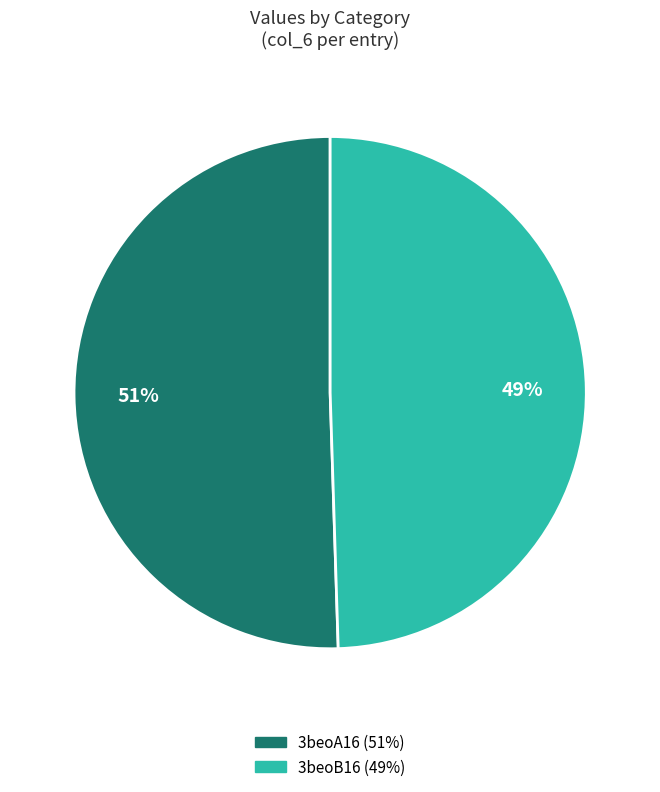

To the nearest percent, what portion does 3beoA16 represent?

51%